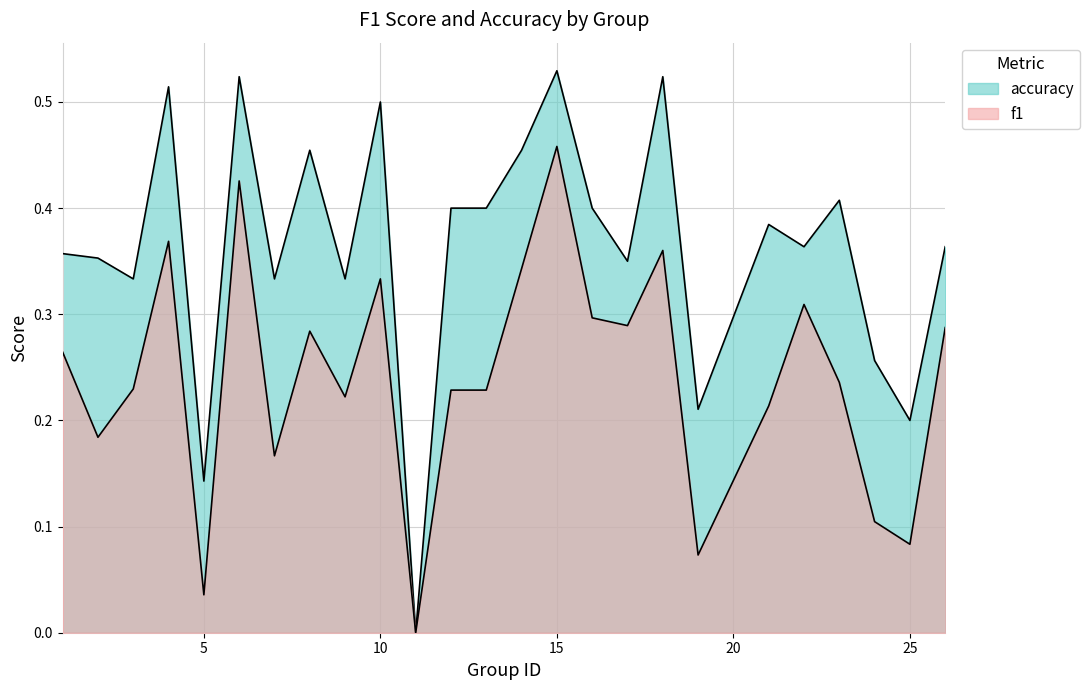

Which category has the lowest value across all series?

11